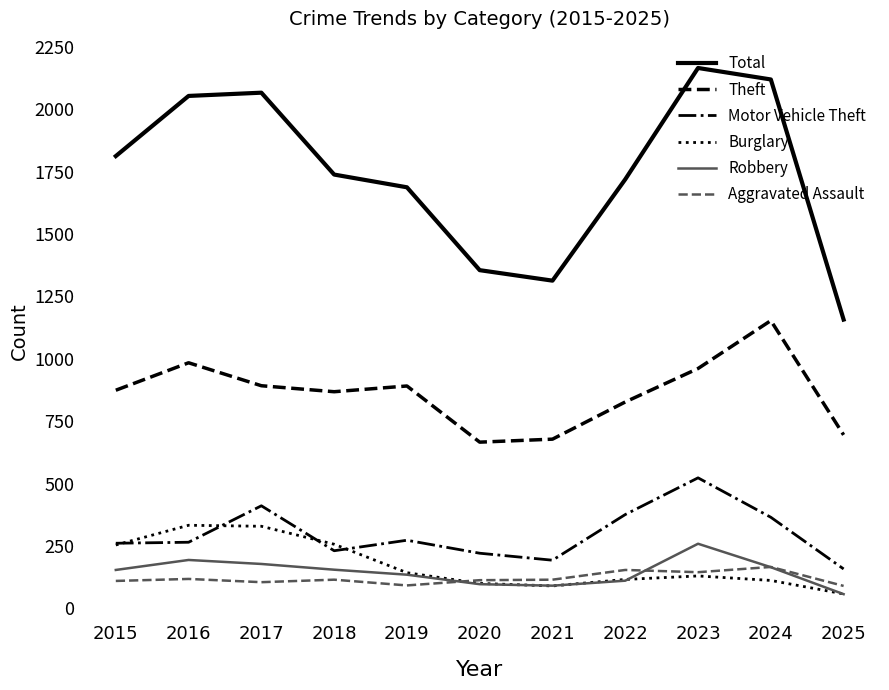

What is the difference between the Aggravated Assault values at 2020 and 2024?

53